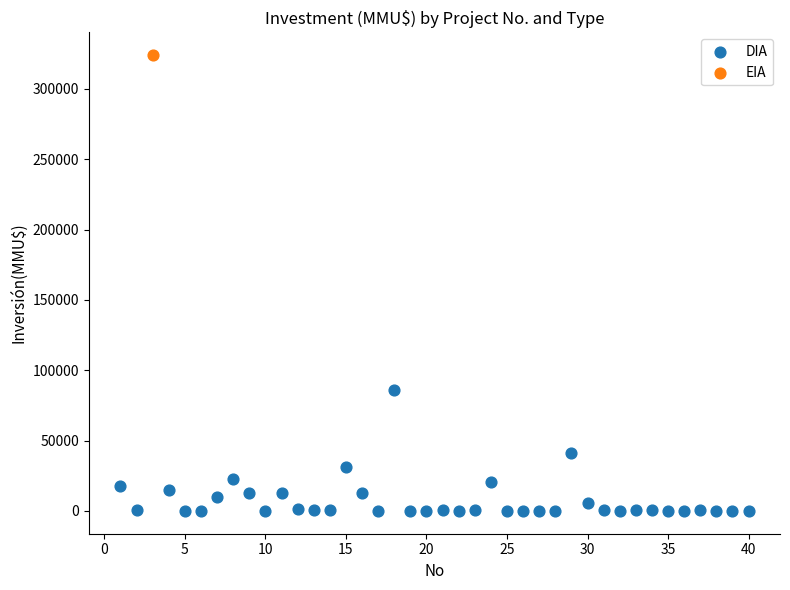

What are all the series names shown in the legend?

DIA, EIA